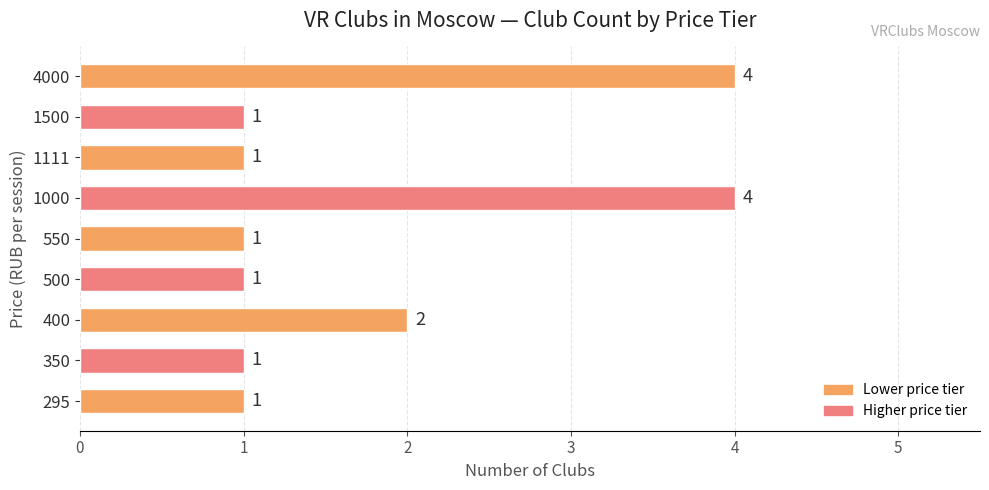

True or false: the data shows 2 at 400.

True